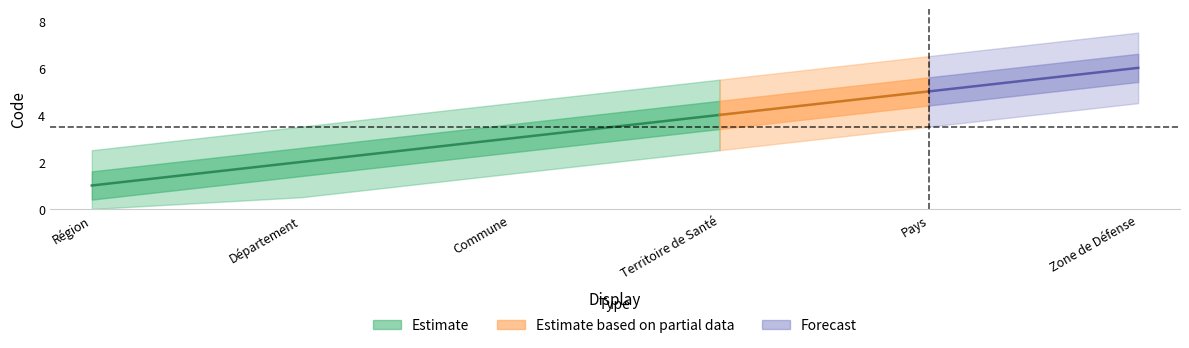

What is the smallest value displayed?

1